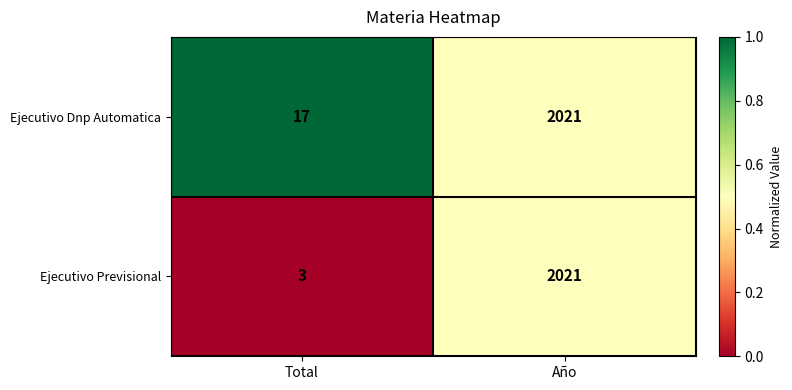

Where is Ejecutivo Previsional nearest to the value 1012?

Total